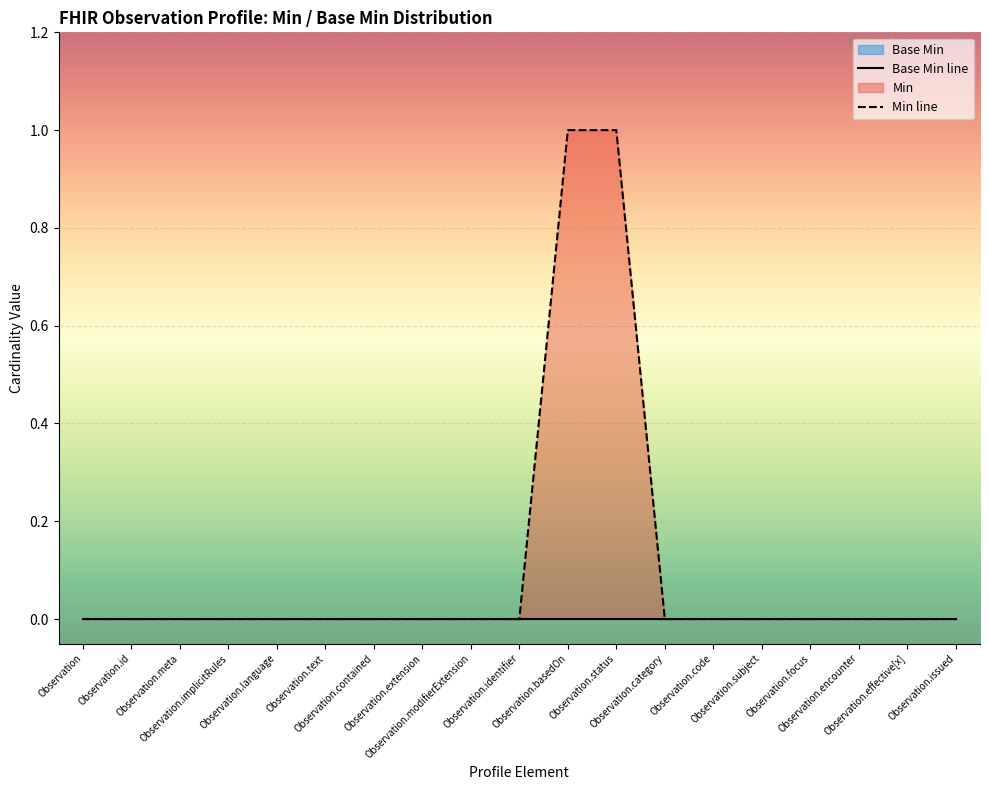

List the labels in order of value, smallest first.

Observation, Observation.id, Observation.meta, Observation.implicitRules, Observation.language, Observation.text, Observation.contained, Observation.extension, Observation.modifierExtension, Observation.identifier, Observation.category, Observation.code, Observation.subject, Observation.focus, Observation.encounter, Observation.effective[x], Observation.issued, Observation.basedOn, Observation.status